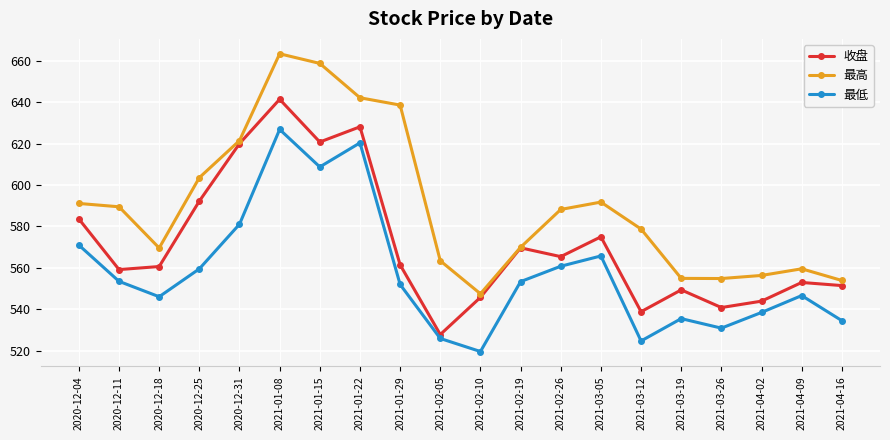

What are all the series names shown in the legend?

收盘, 最高, 最低